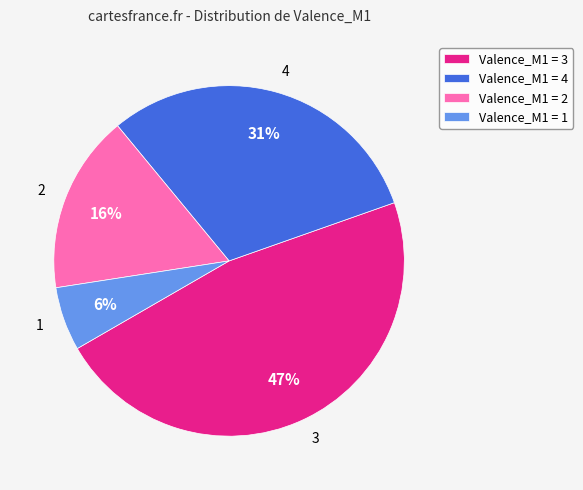

How many slices are in this pie chart?

4